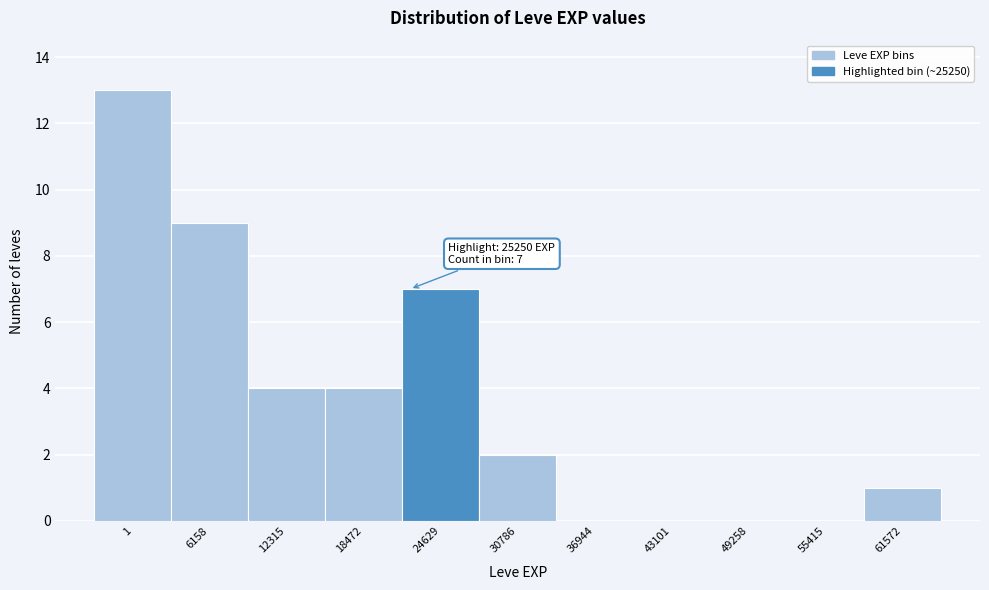

Reading right to left, what are all the values shown in this chart?

61572=1	55415=0	49258=0	43101=0	36944=0	30786=2	24629=7	18472=4	12315=4	6158=9	1=13